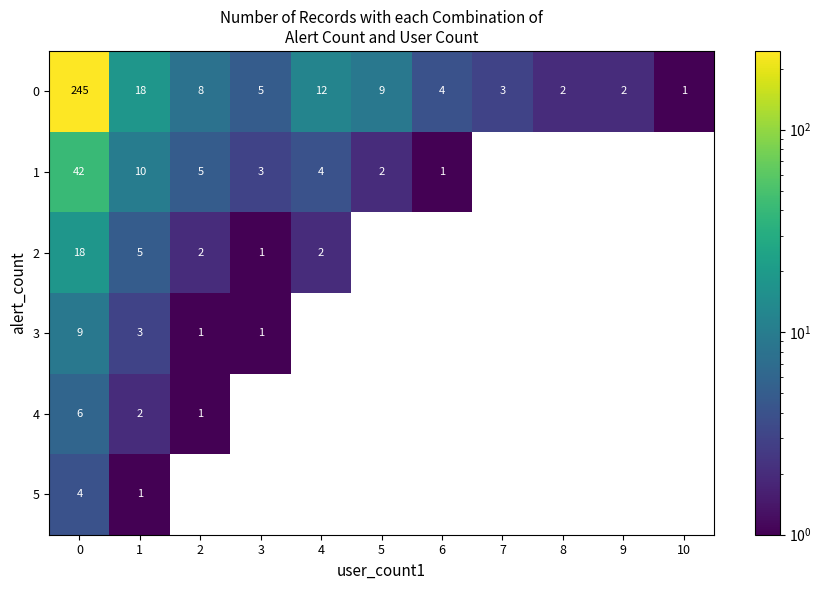

The 3 series shows 1 at 3. True or false?

True